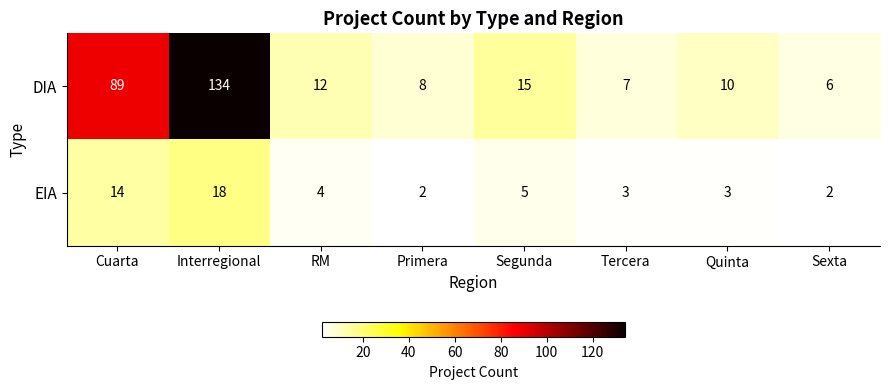

Reading left to right, what are all the values shown in this chart?

DIA: Cuarta=89	Interregional=134	RM=12	Primera=8	Segunda=15	Tercera=7	Quinta=10	Sexta=6
EIA: Cuarta=14	Interregional=18	RM=4	Primera=2	Segunda=5	Tercera=3	Quinta=3	Sexta=2